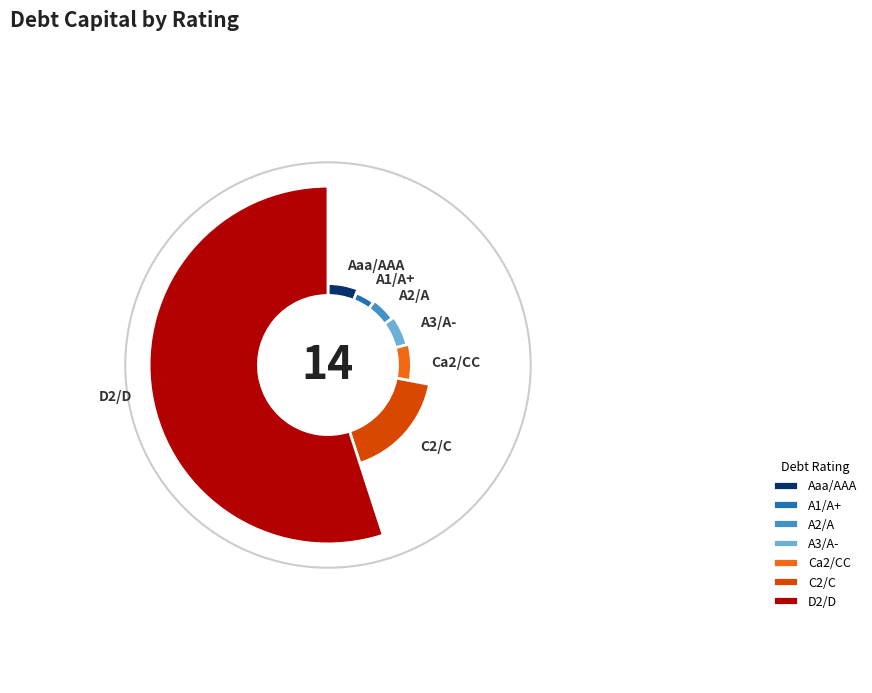

Is D2/D the majority of the pie?

Yes